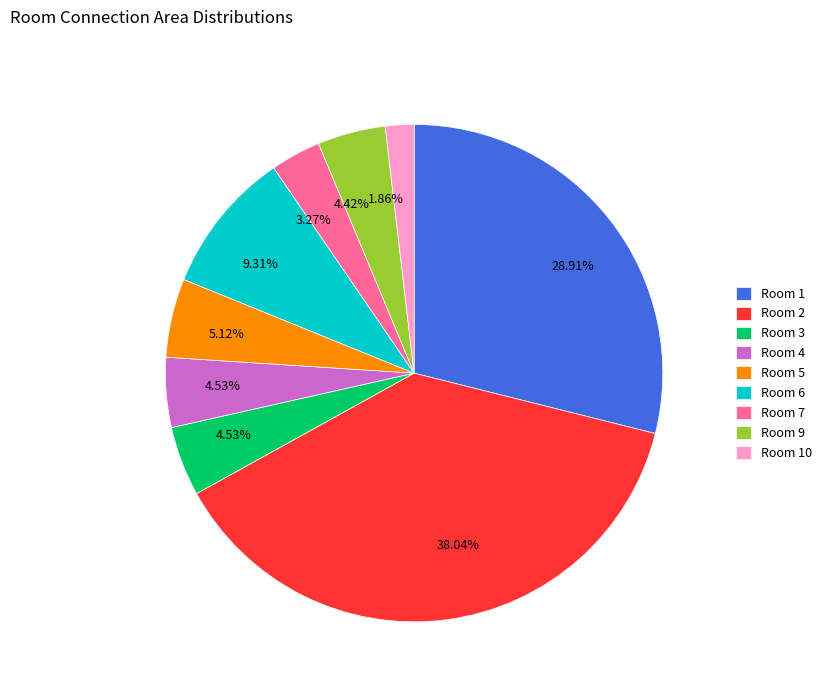

Which has a higher value, Room 10 or Room 4?

Room 4